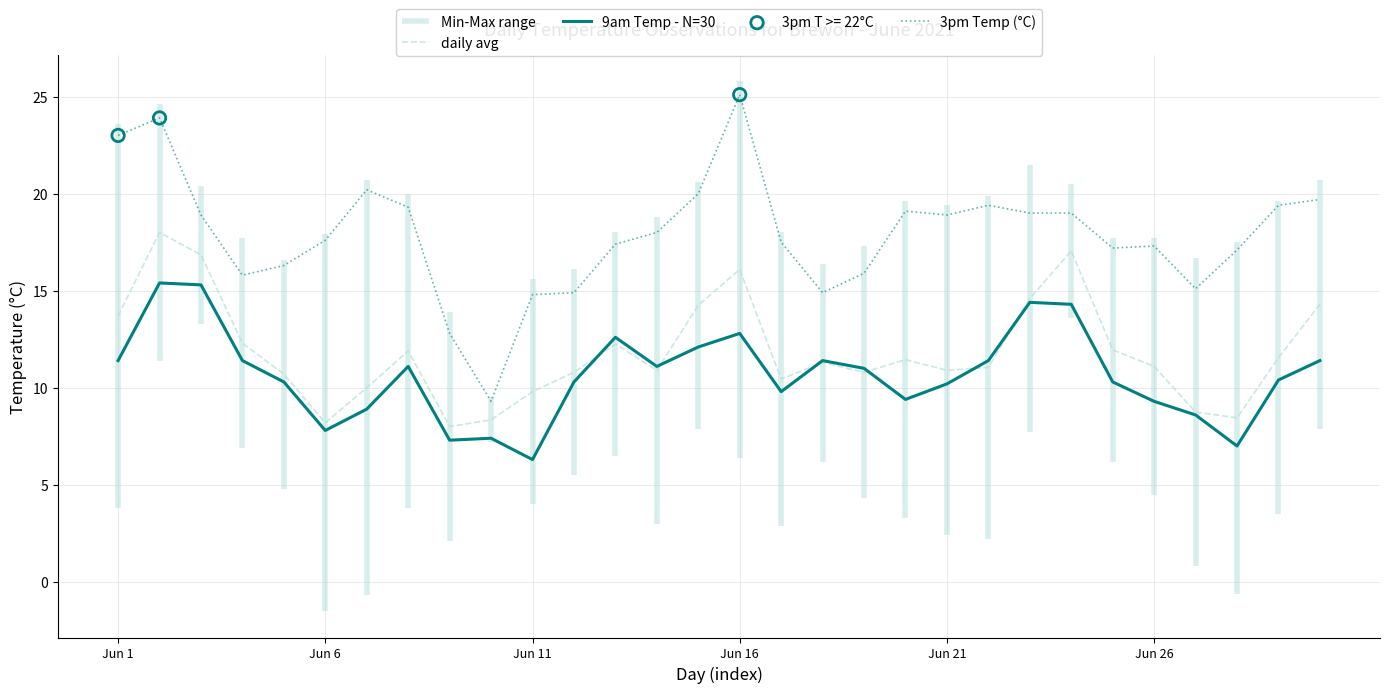

True or false: 3pm Temp (°C) and 9am Temp - N=30 intersect in this chart.

False